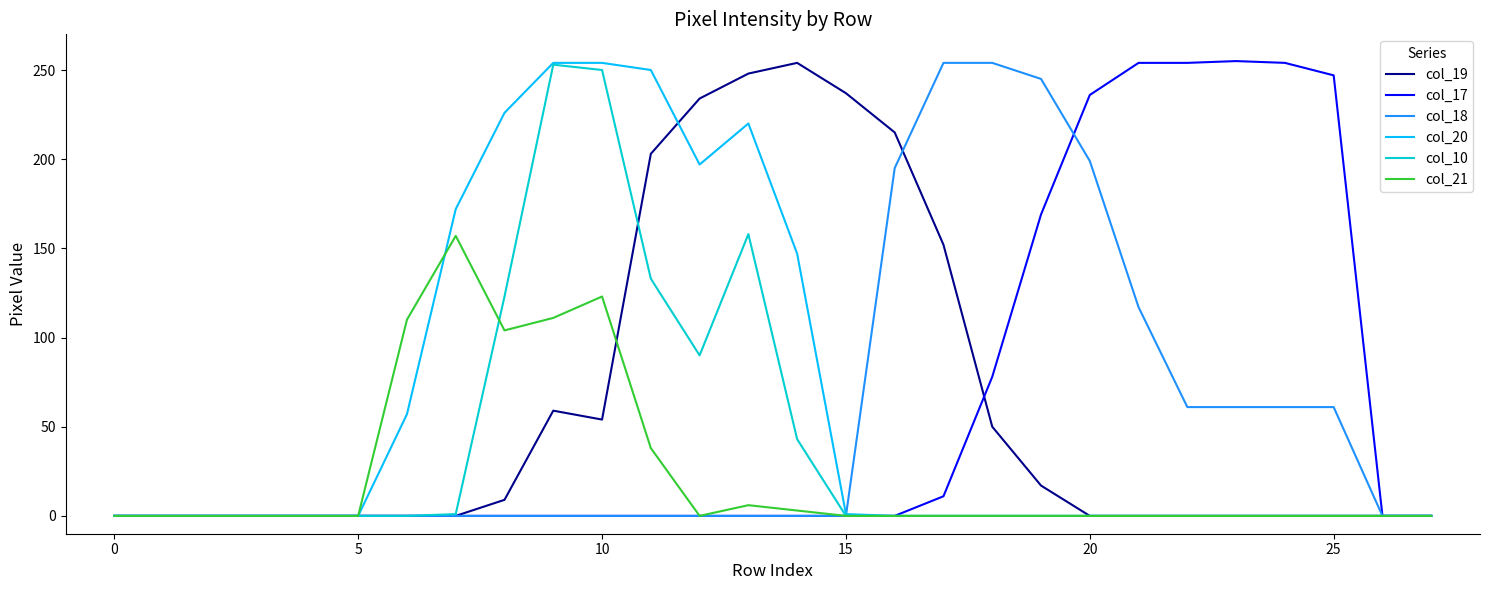

What is the greatest value displayed?

255